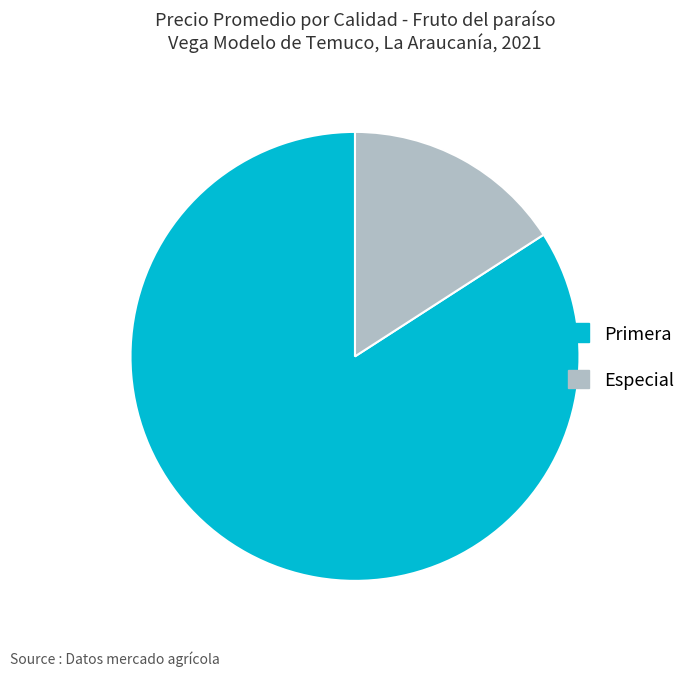

What is the majority slice?

Primera